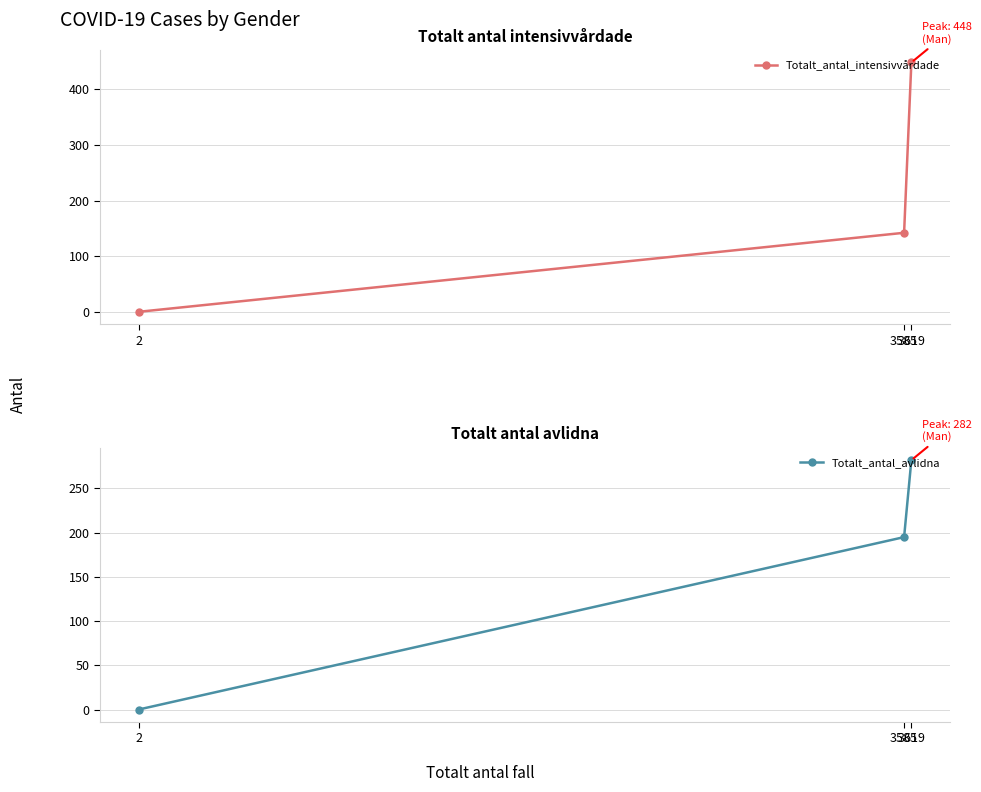

Reading left to right, list all the values displayed in this chart.

Totalt_antal_intensivvårdade: 2=0	3585=142	3619=448
Totalt_antal_avlidna: 2=0	3585=195	3619=282